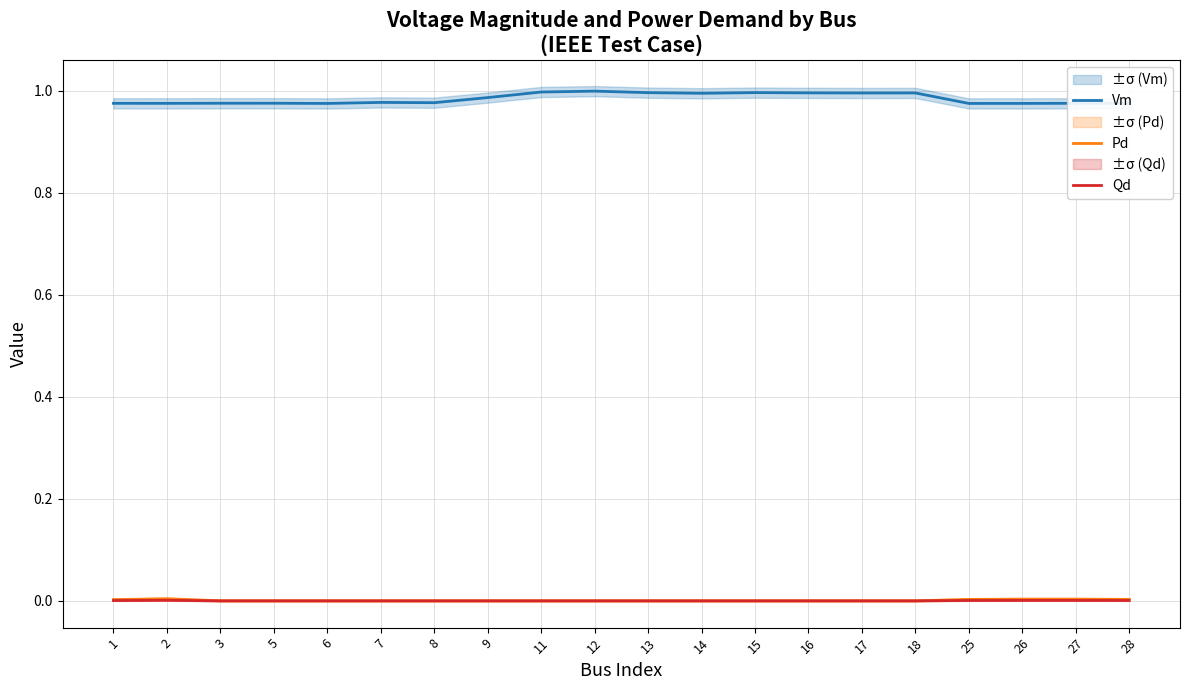

How many lines are shown in the chart?

3